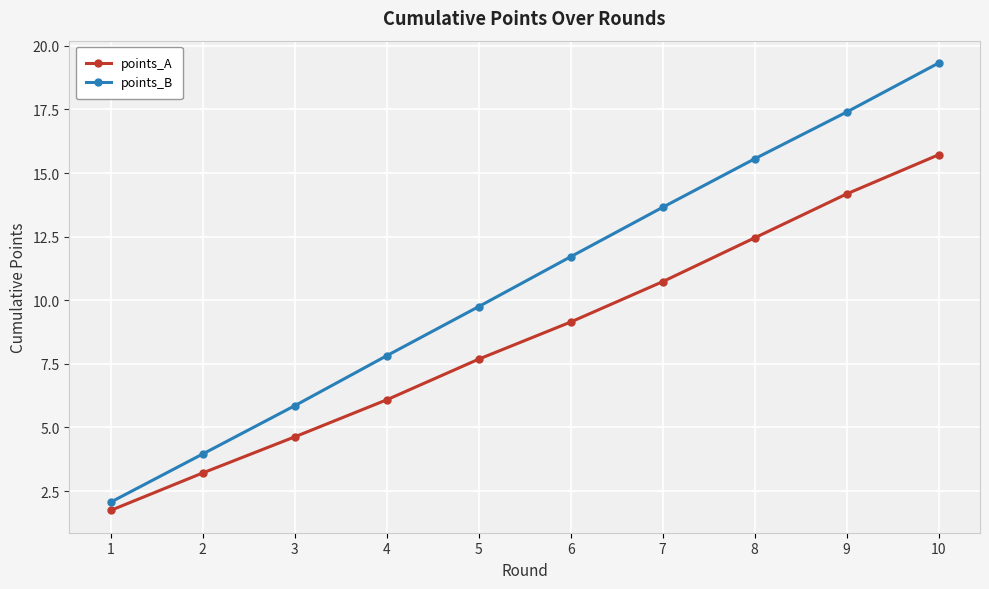

What are all the series names shown in the legend?

points_A, points_B